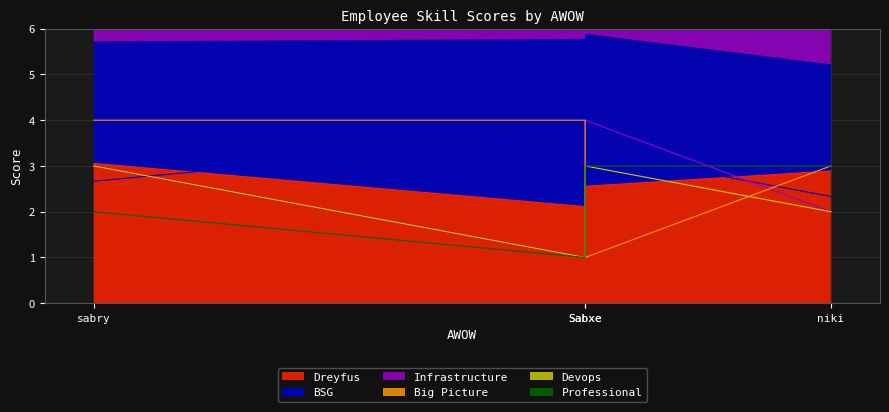

What is the difference between the maximum and minimum values in the Big Picture series?

3.0